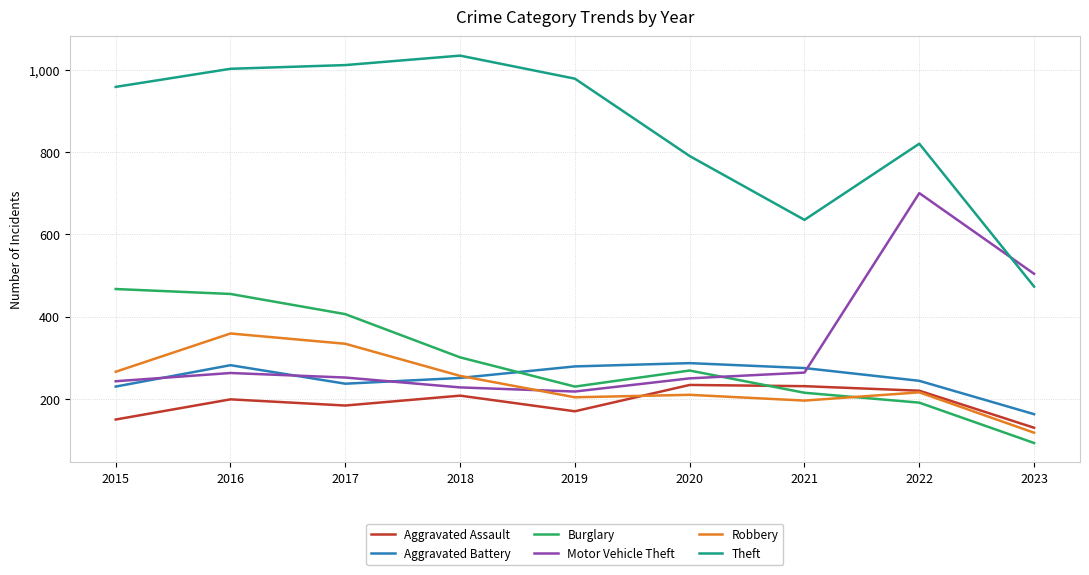

The value of Theft at 2019 is 532. True or false?

False